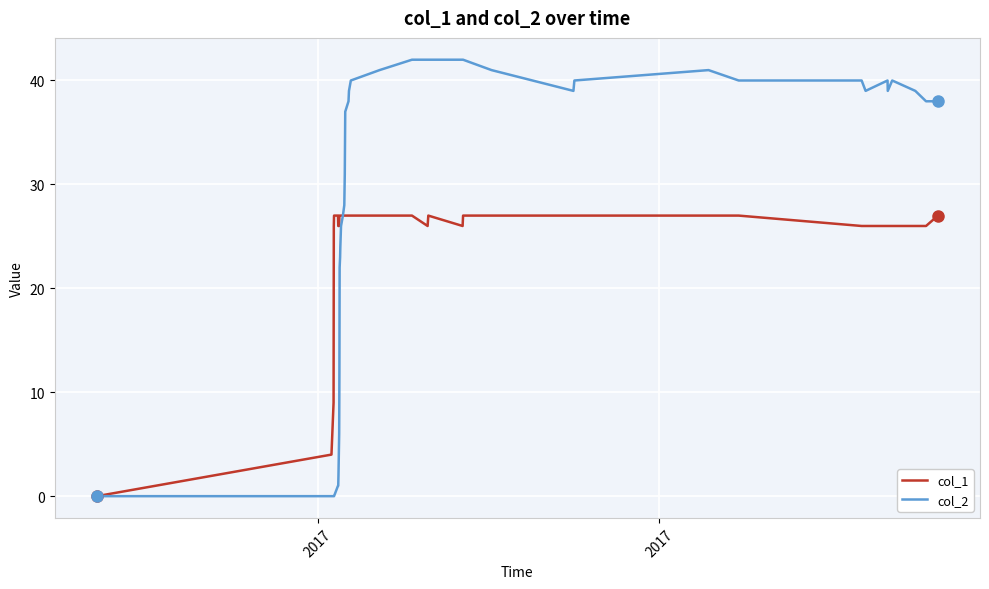

List the series in order of their overall mean, lowest first.

col_1, col_2